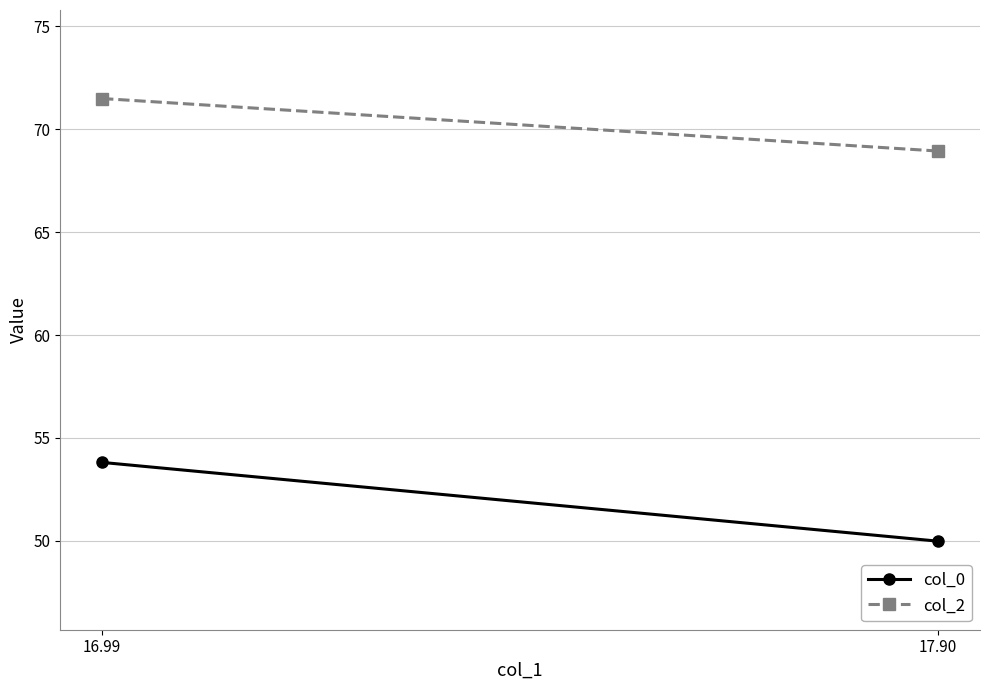

What is the maximum value shown in the chart?

71.5